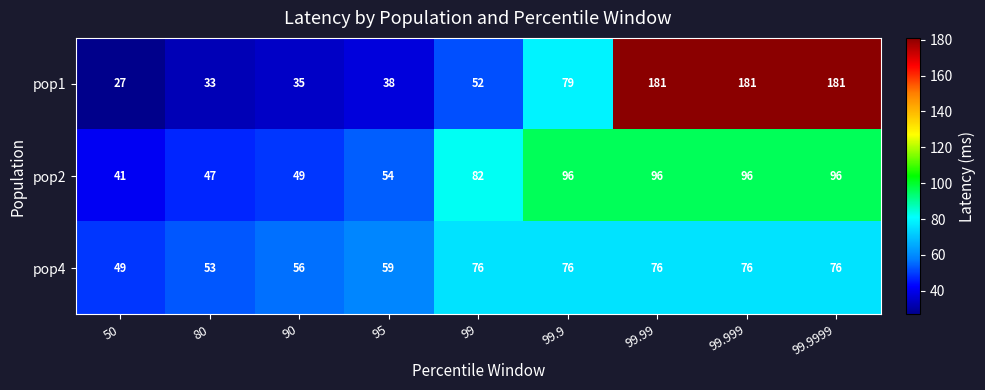

What is the total value across all series at 99.999?

353